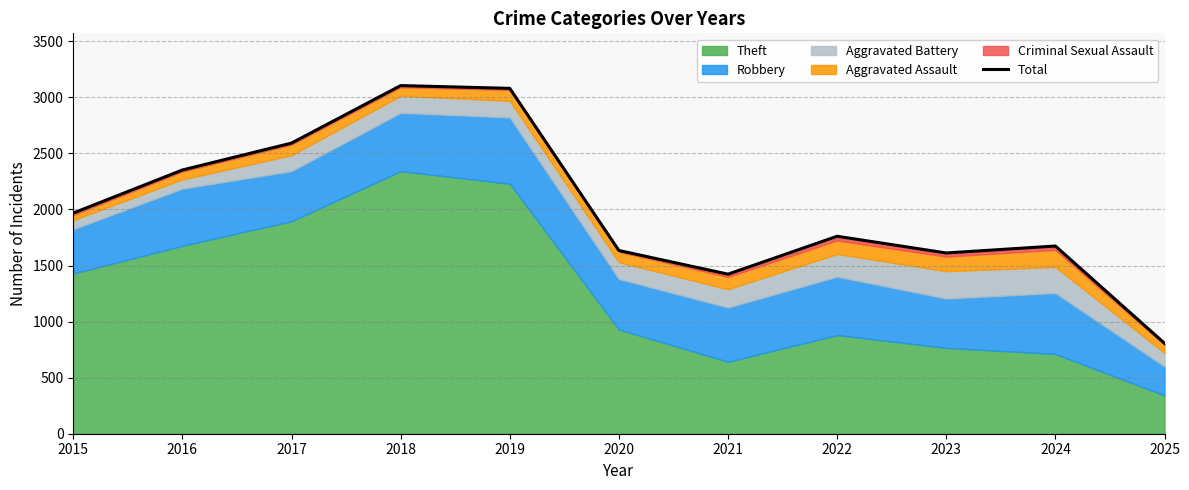

Reading right to left, what are all the values shown in this chart?

2025=807	2024=1674	2023=1612	2022=1761	2021=1423	2020=1634	2019=3080	2018=3105	2017=2592	2016=2352	2015=1968